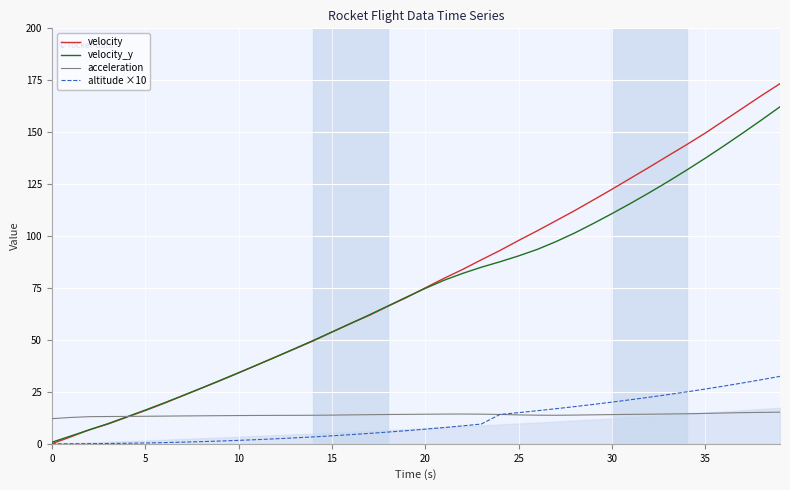

List the series in order of their peak value, lowest first.

acceleration, altitude ×10, velocity_y, velocity